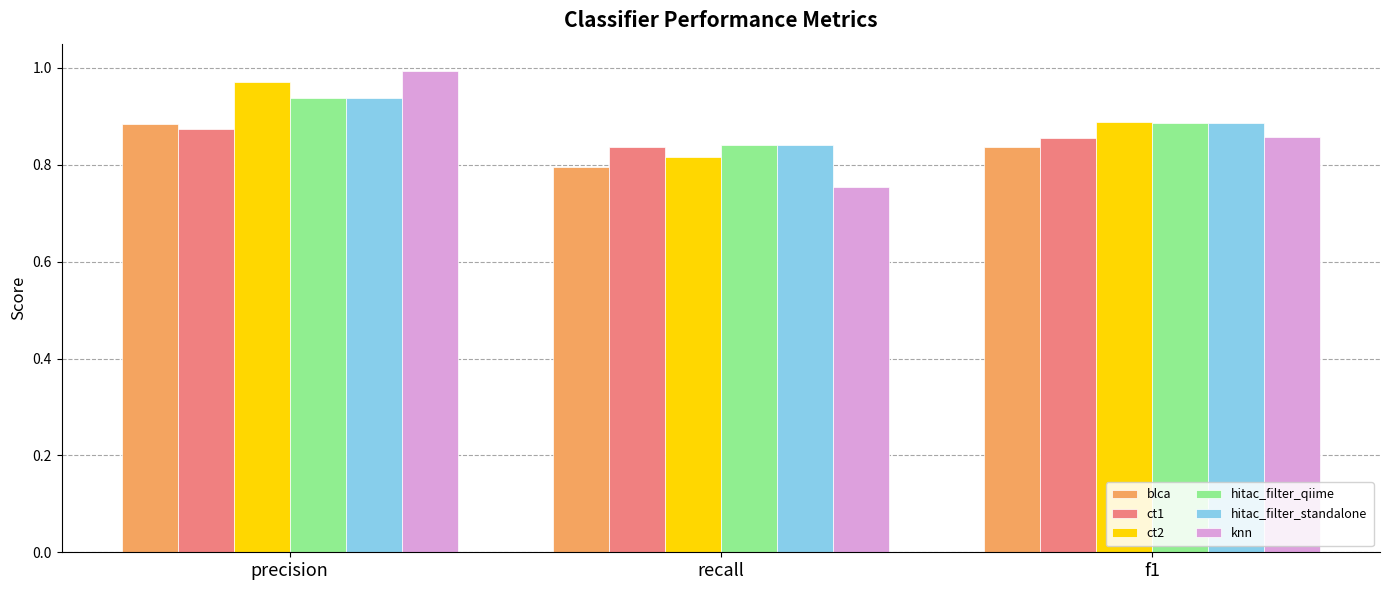

How many bars are there in total?

18